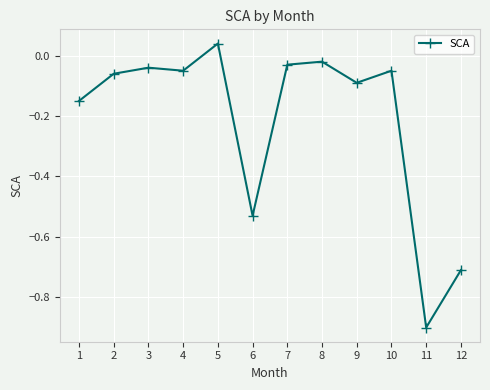

Between 3 and 12, which is larger?

3